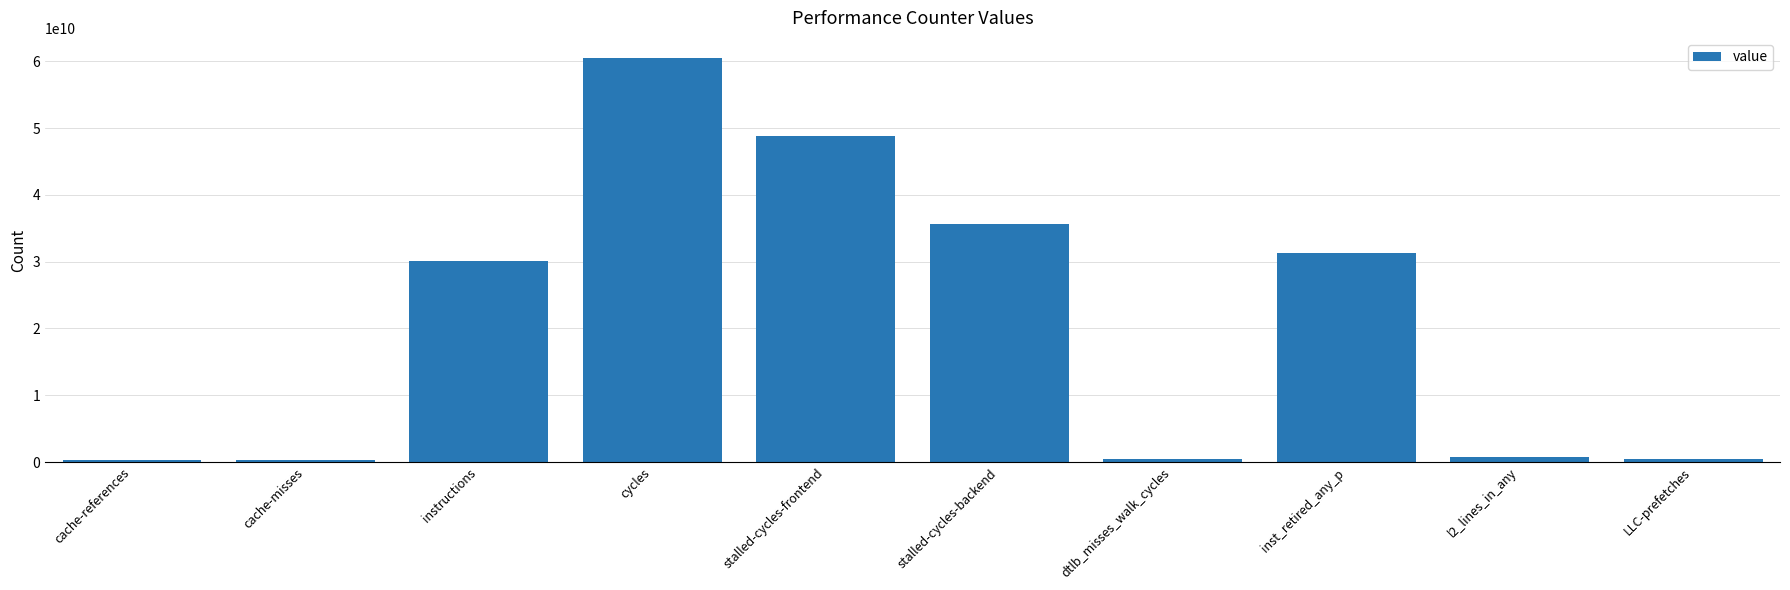

What is the label of the 5th bar from the left?

stalled-cycles-frontend